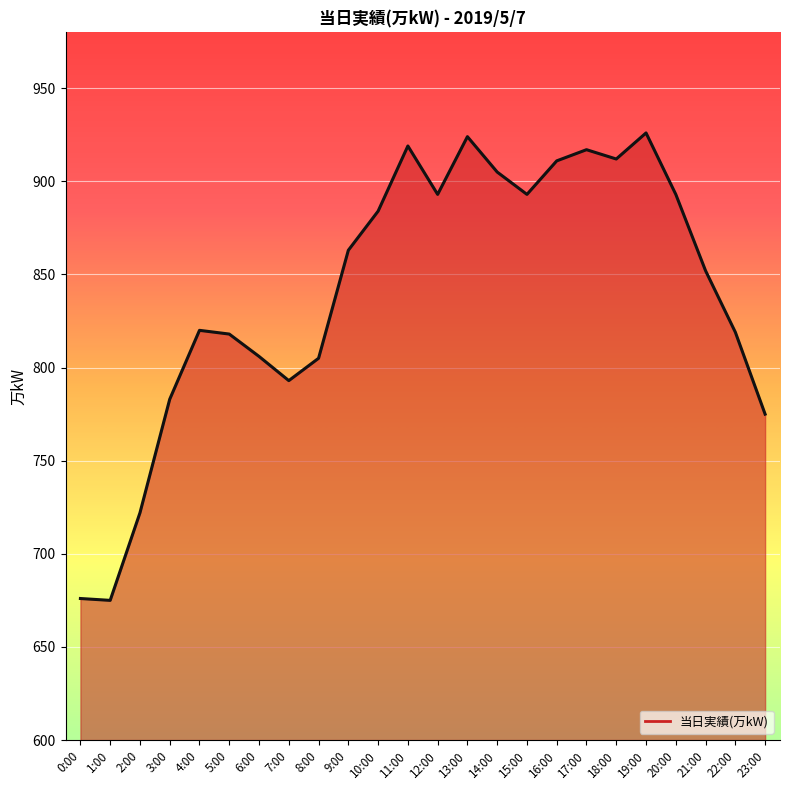

Where is the data nearest to the value 800?

8:00